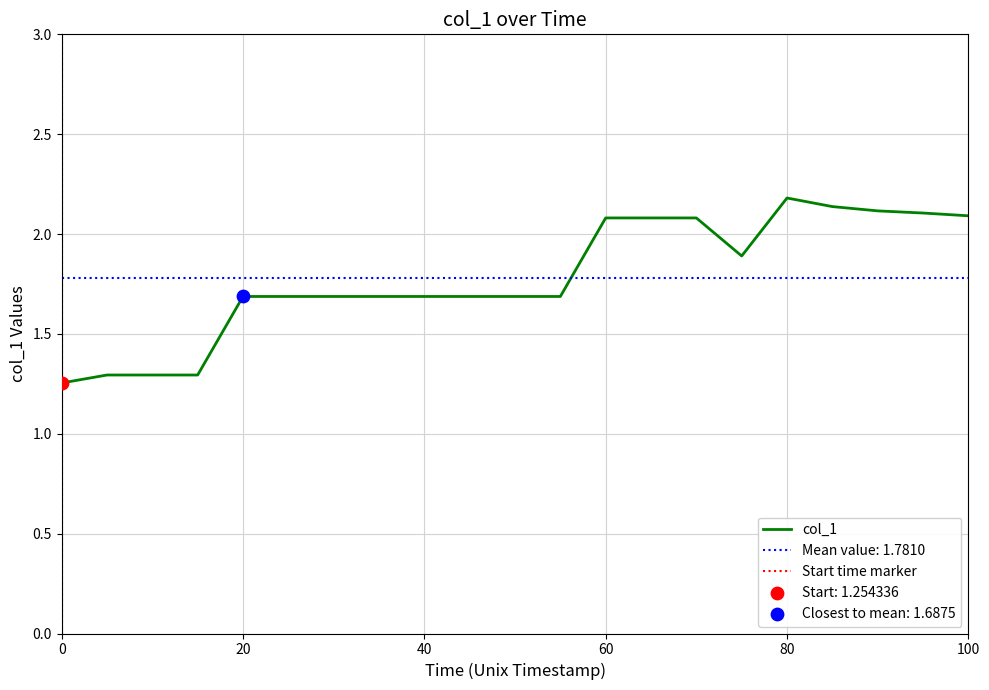

What is the change in value from 1627400280.0 to 1627402980.0?

+0.4